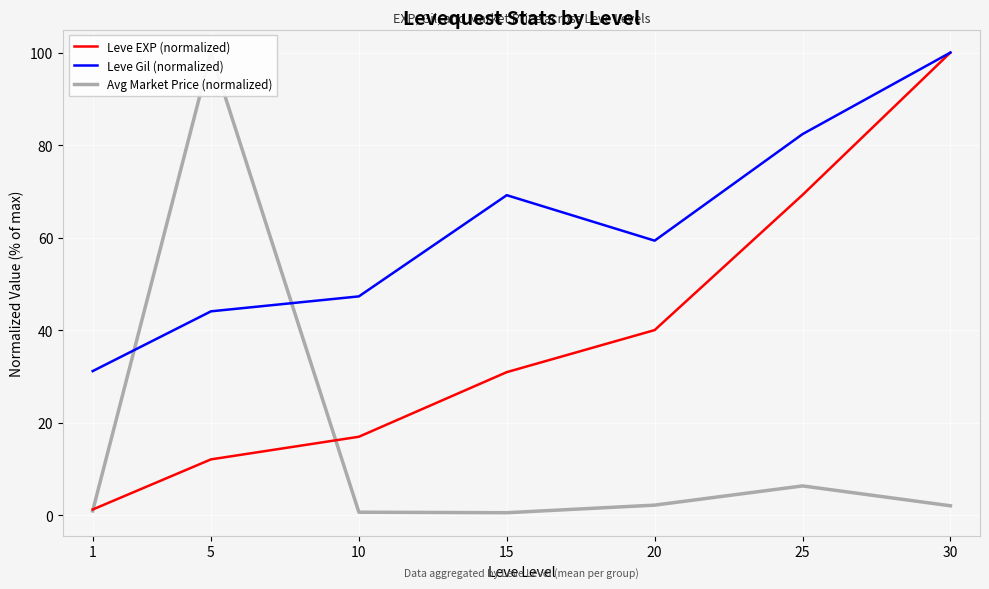

At which label does Avg Market Price (normalized) reach its peak?

5